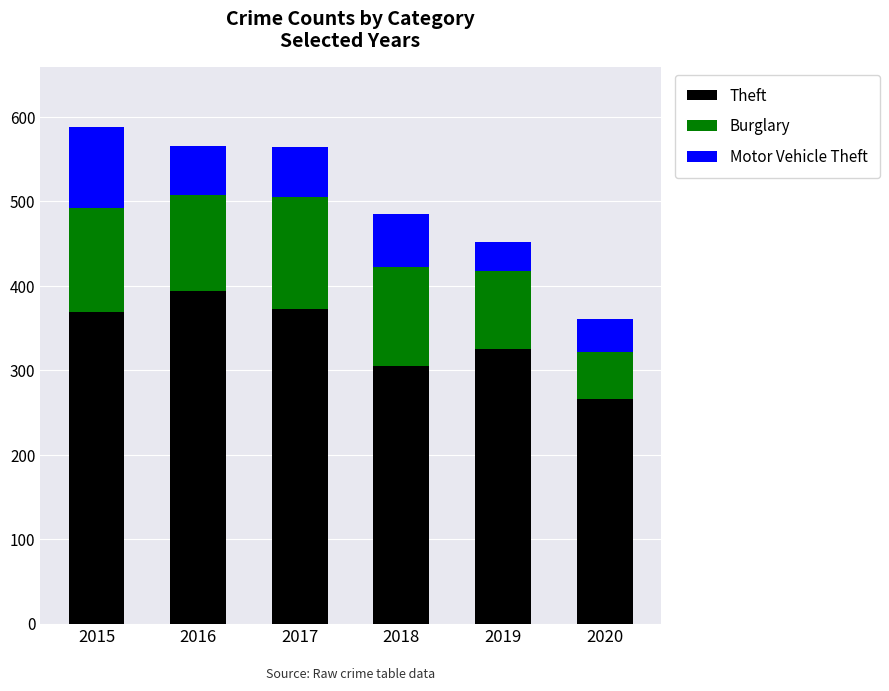

What is the lowest value of the Theft series?

266